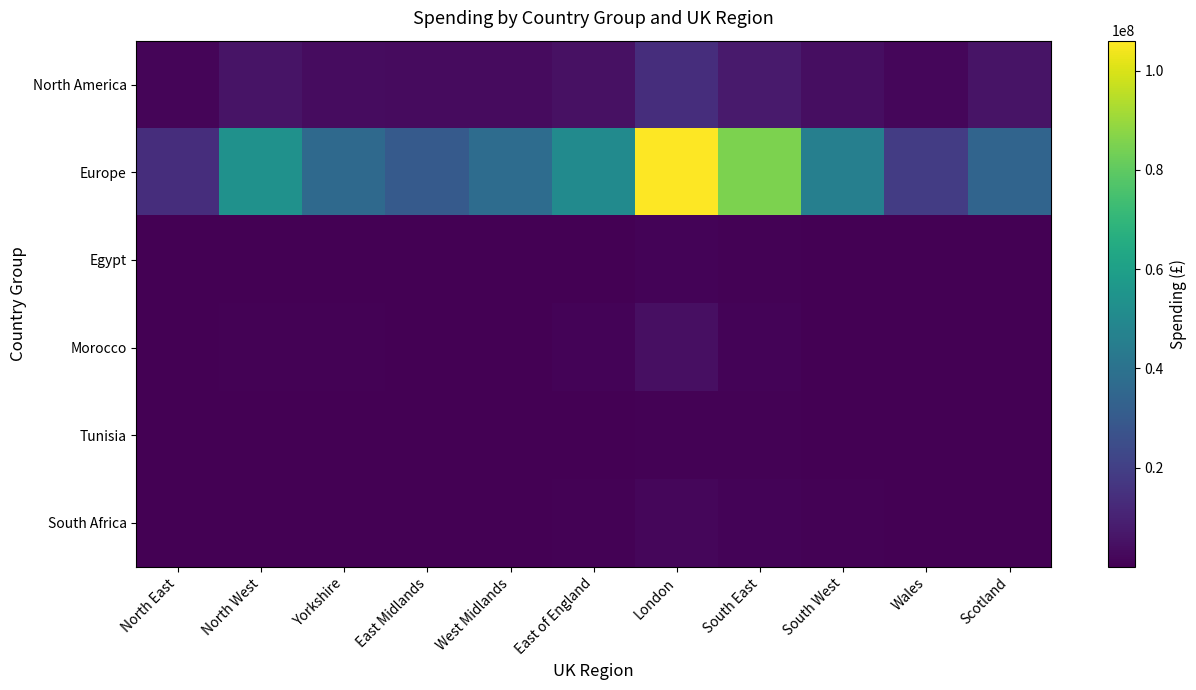

Reading left to right, list all the values displayed in this chart.

North America: North East=1349000	North West=5781000	Yorkshire=3579000	East Midlands=3139000	West Midlands=3039000	East of England=4922000	London=14019000	South East=7846000	South West=3754000	Wales=1938000	Scotland=5694000
Europe: North East=13979000	North West=53458000	Yorkshire=36269000	East Midlands=30224000	West Midlands=37422000	East of England=50932000	London=106016000	South East=85064000	South West=45724000	Wales=18728000	Scotland=34368000
Egypt: North East=17000	North West=201000	Yorkshire=172000	East Midlands=104000	West Midlands=429000	East of England=119000	London=882000	South East=558000	South West=340000	Wales=379000	Scotland=274000
Morocco: North East=140000	North West=631000	Yorkshire=699000	East Midlands=147000	West Midlands=245000	East of England=873000	London=4375000	South East=1170000	South West=267000	Wales=241000	Scotland=206000
Tunisia: North East=71000	North West=237000	Yorkshire=106000	East Midlands=111000	West Midlands=211000	East of England=210000	London=630000	South East=434000	South West=174000	Wales=32000	Scotland=31000
South Africa: North East=39000	North West=394000	Yorkshire=344000	East Midlands=364000	West Midlands=315000	East of England=659000	London=1978000	South East=1251000	South West=661000	Wales=130000	Scotland=335000